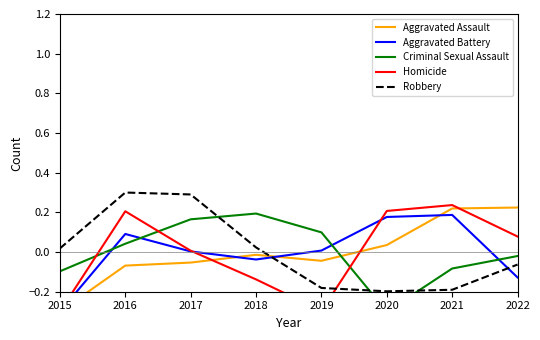

Which category has the lowest value across all series?

2015